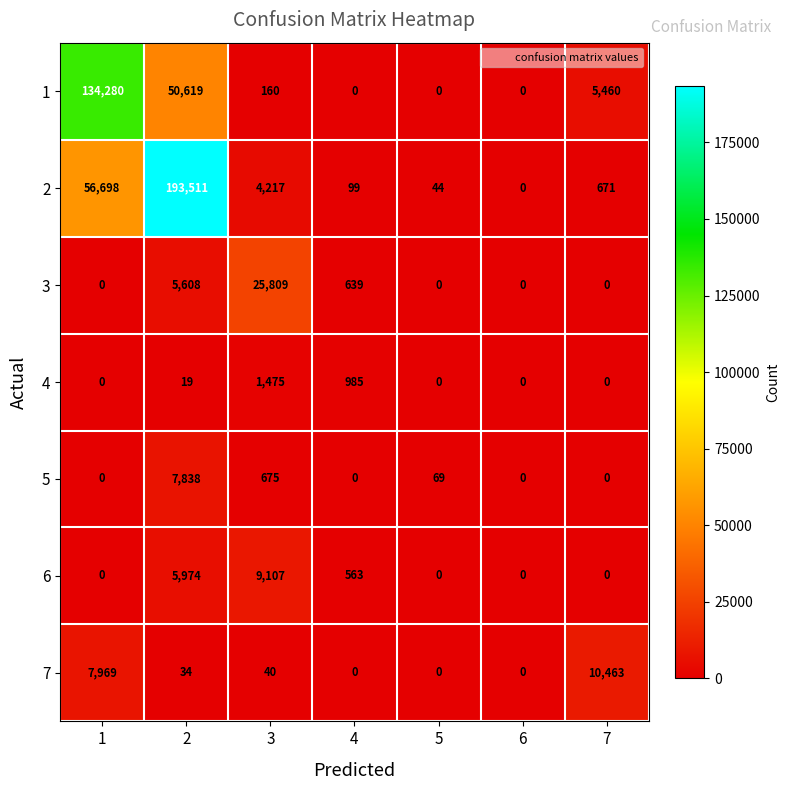

Which category has the highest value across all series?

2